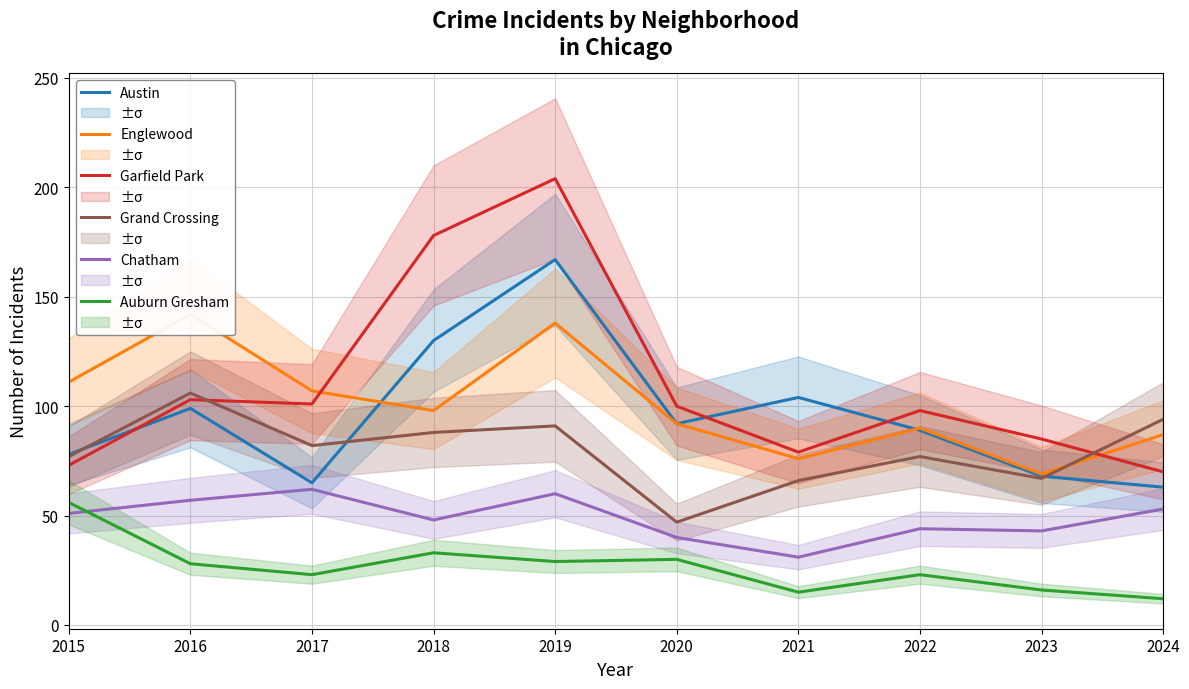

How many categories are shown in the chart?

10